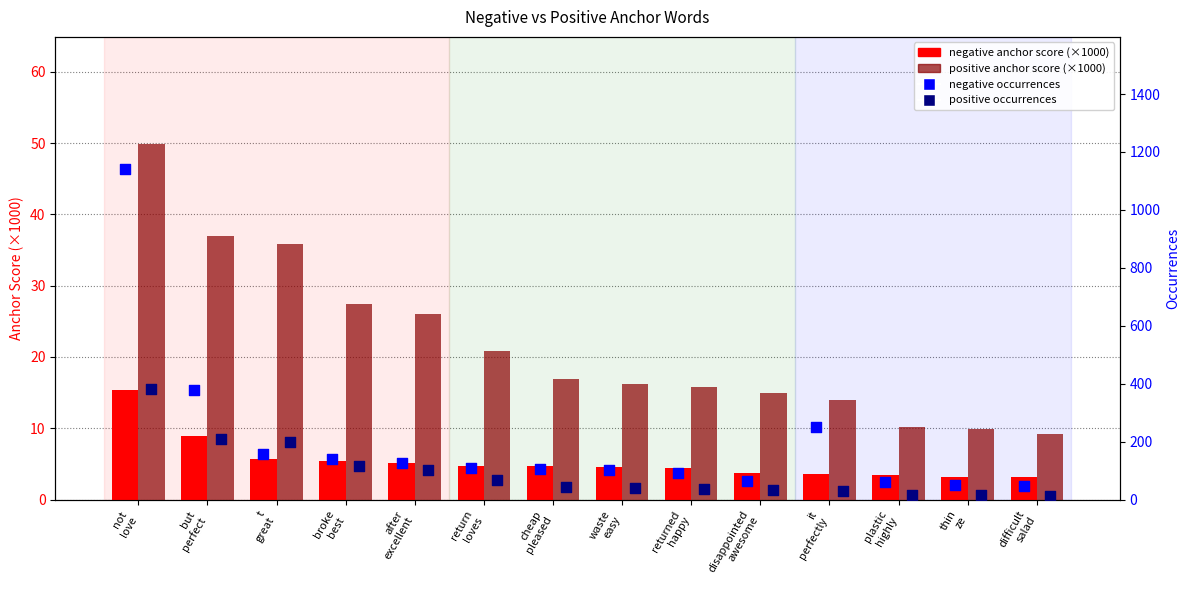

At which category is the sum across all series the highest?

not
love